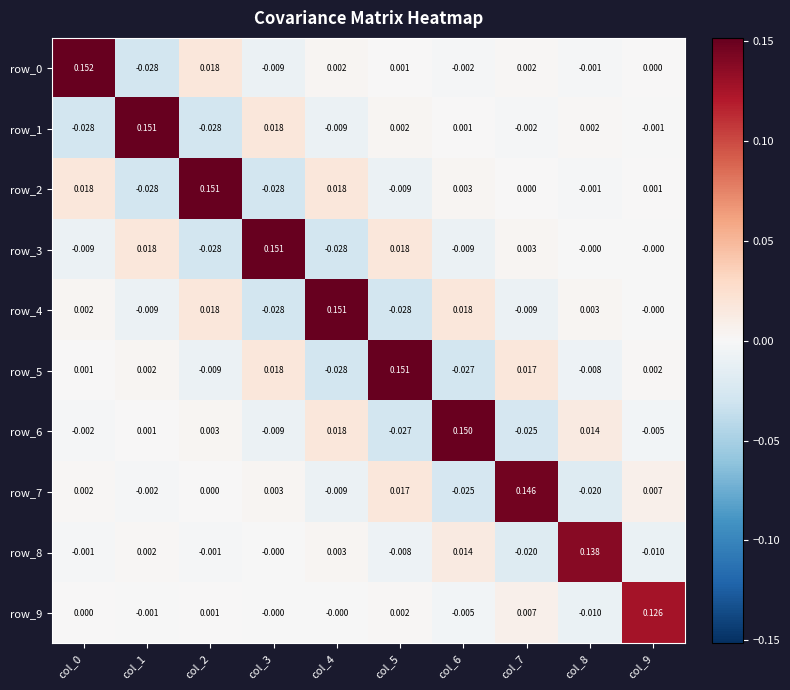

Which series has the widest spread of values?

row_0